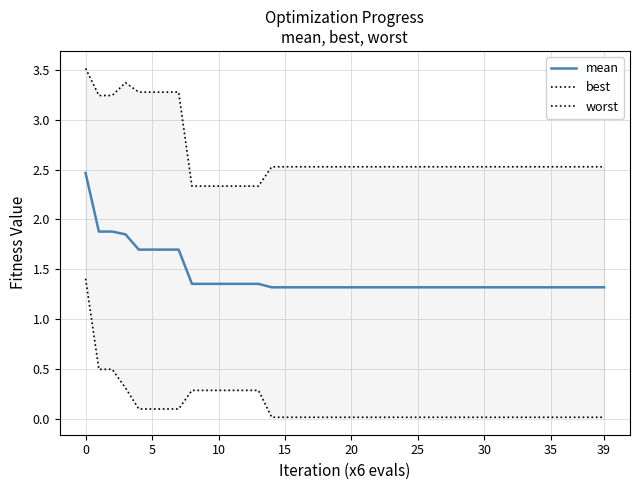

True or false: mean has a value of 1.7 at 5.

True